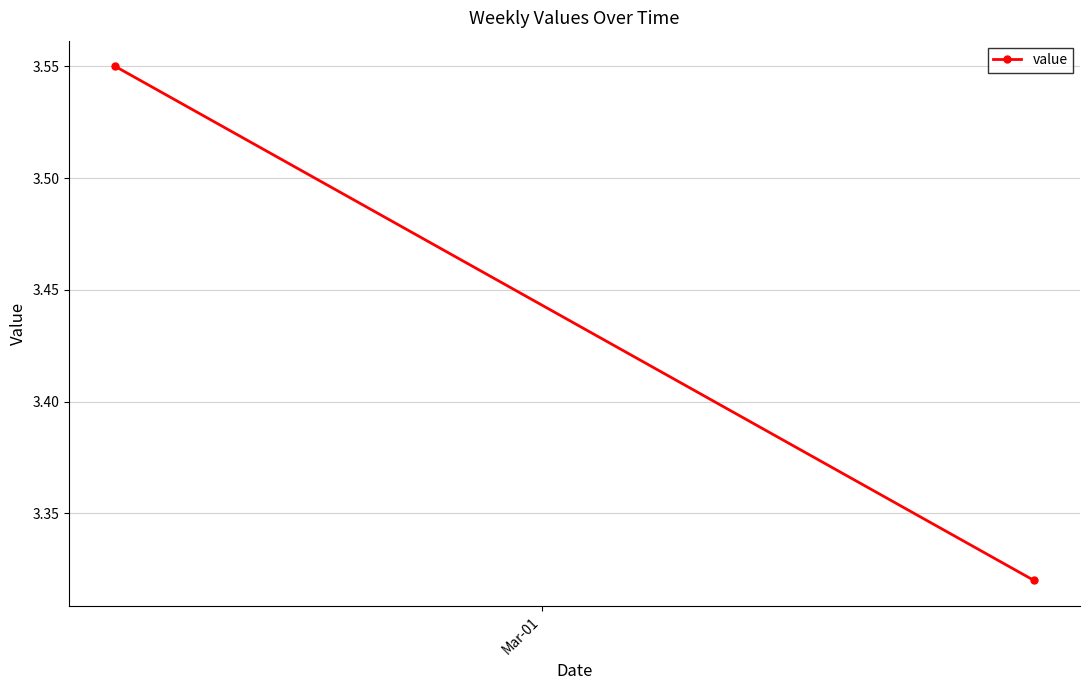

What is the greatest value displayed?

3.5